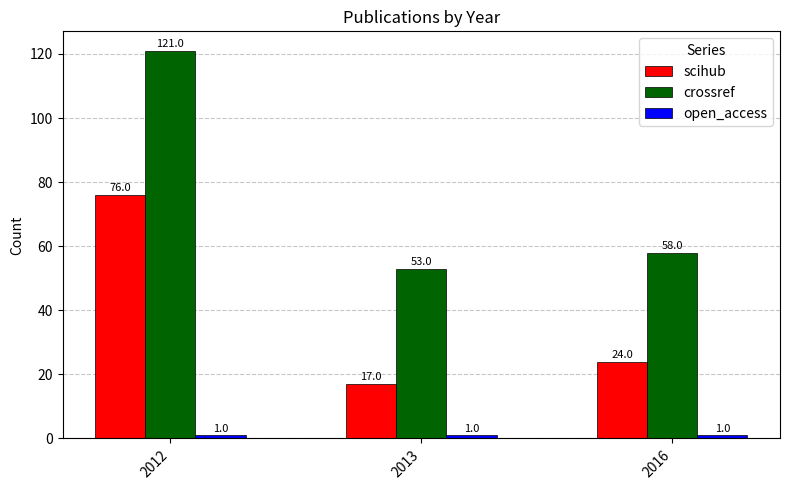

Between 2013 and 2016, which series saw the biggest shift?

scihub